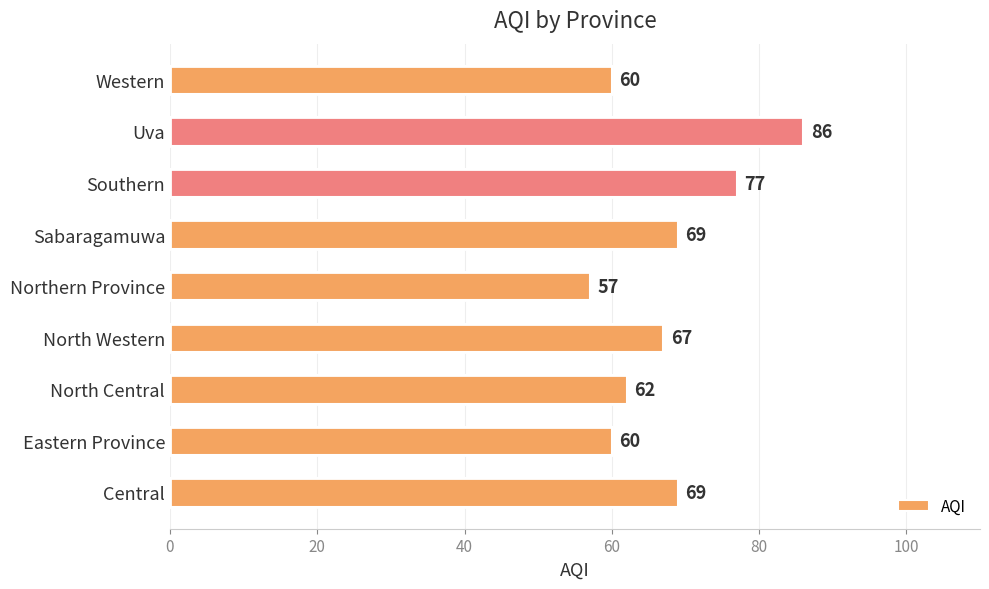

How many values are below 67?

4